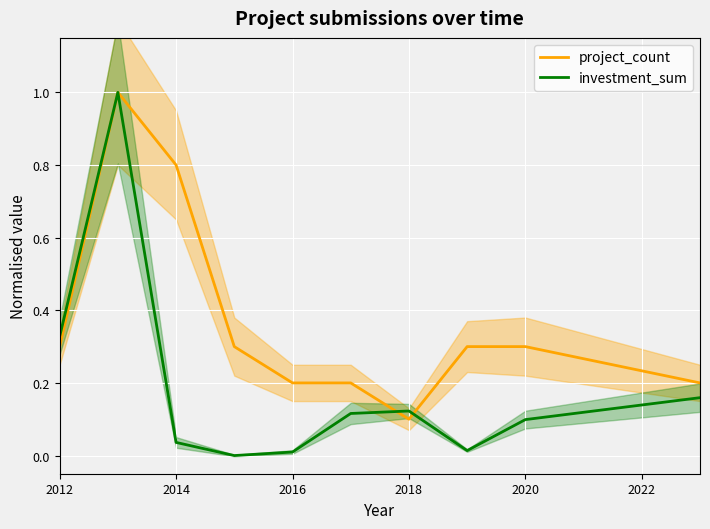

What is the average value of the project_count series?

0.4